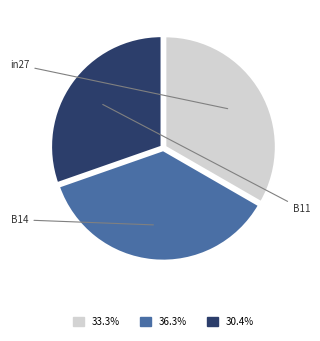

Is there any slice that represents more than half of the pie?

No